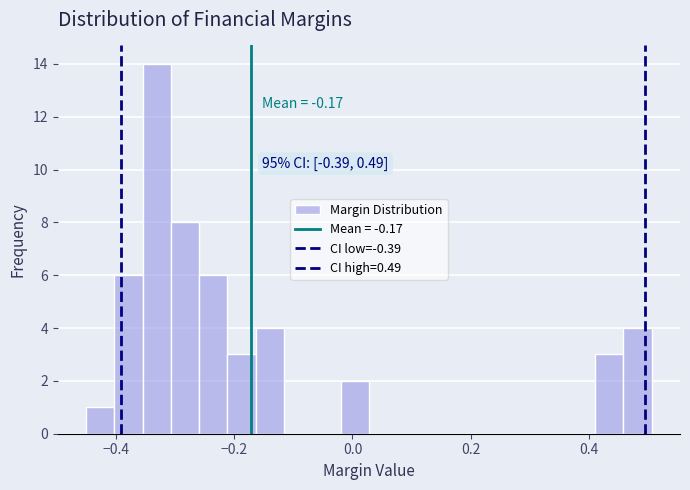

Read against the x-axis, roughly where is the centre of the tallest bar?

-0.34